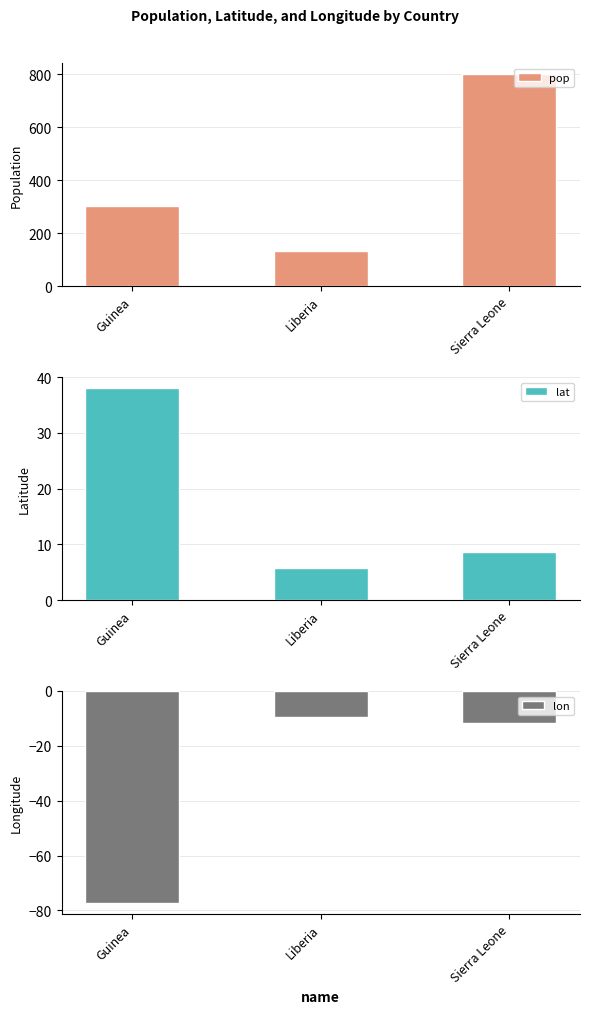

Count the number of data series in this chart.

3